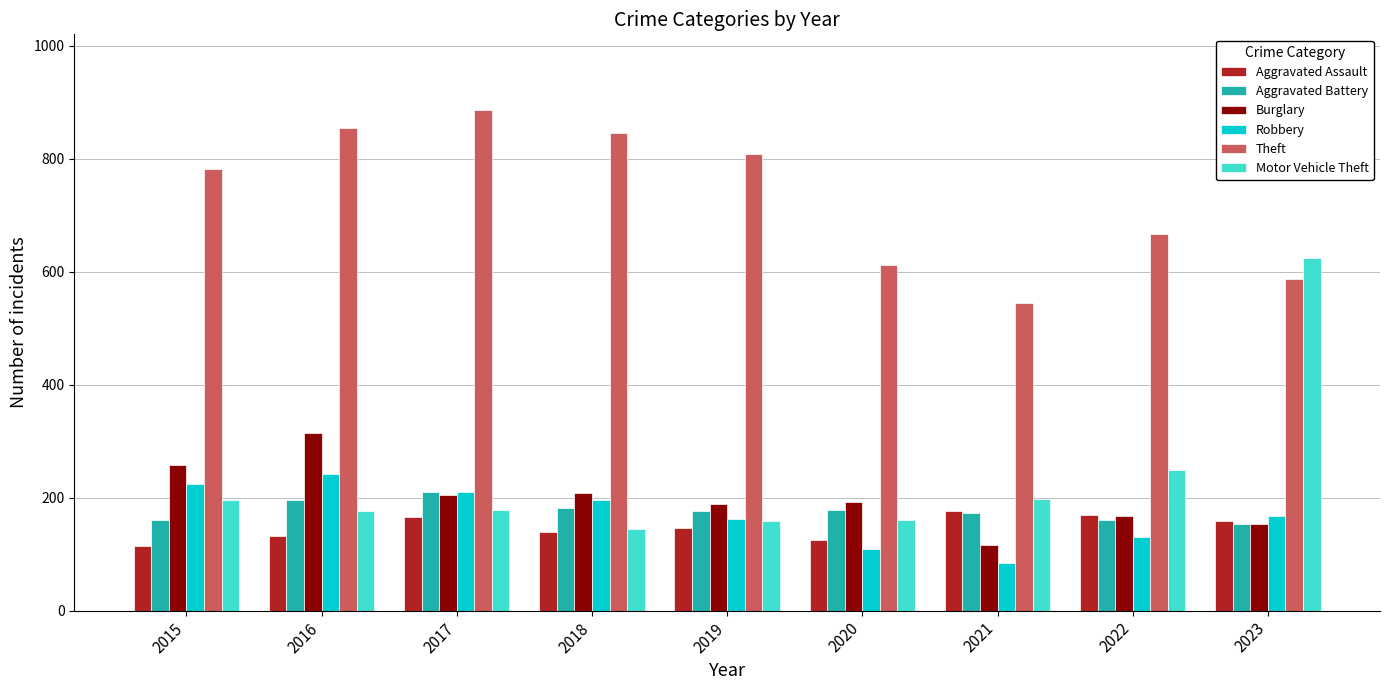

How many data points does each series have?

9